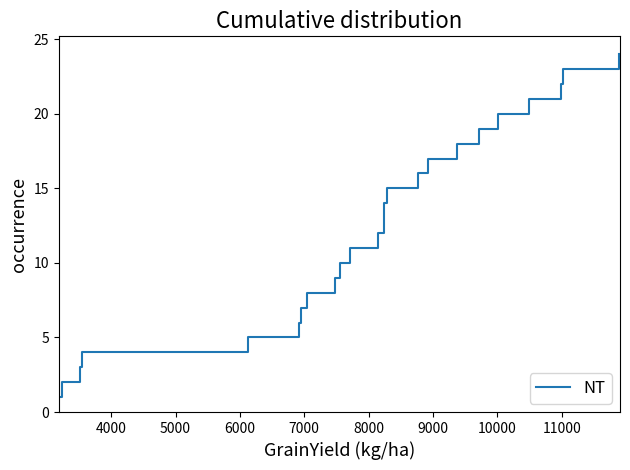

What is the maximum value shown in the chart?

24